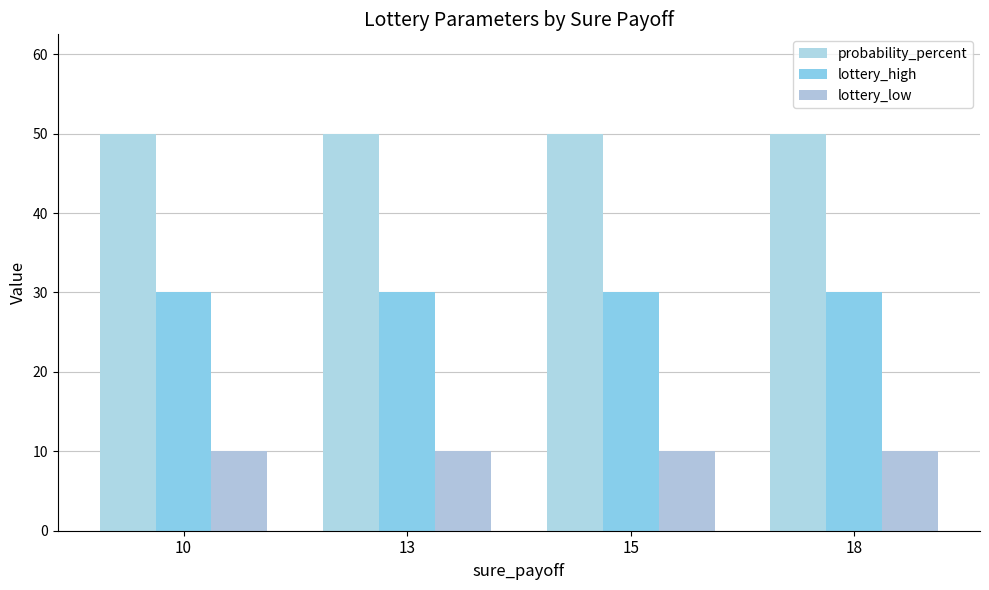

How many bars are there in each group?

3